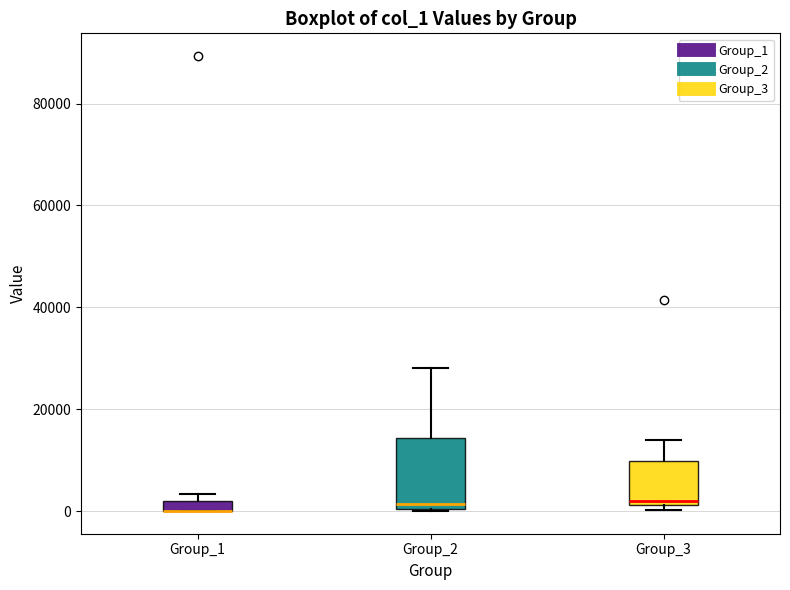

Where is the upper edge of the box for Group_2 on the y-axis? The values are not printed on the chart, so give them approximately, as read against the axis.

14000